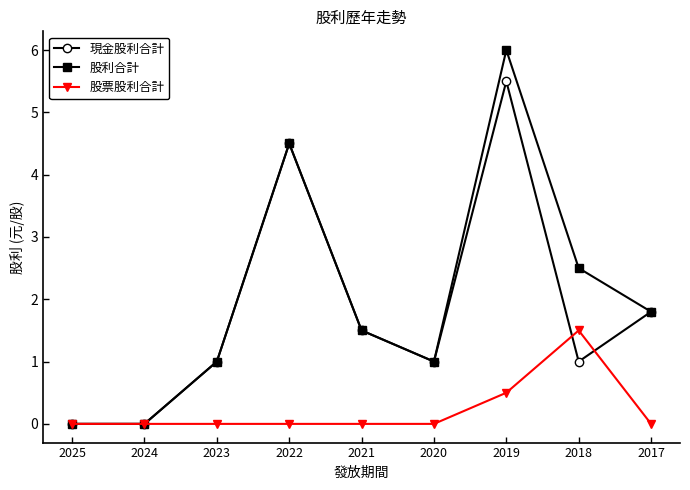

At which label is 股利合計 closest to 3?

2018